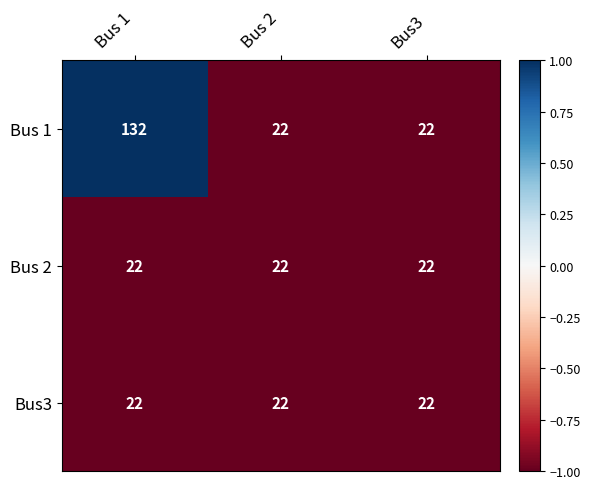

The value of Bus 2 at Bus3 is 22. True or false?

True